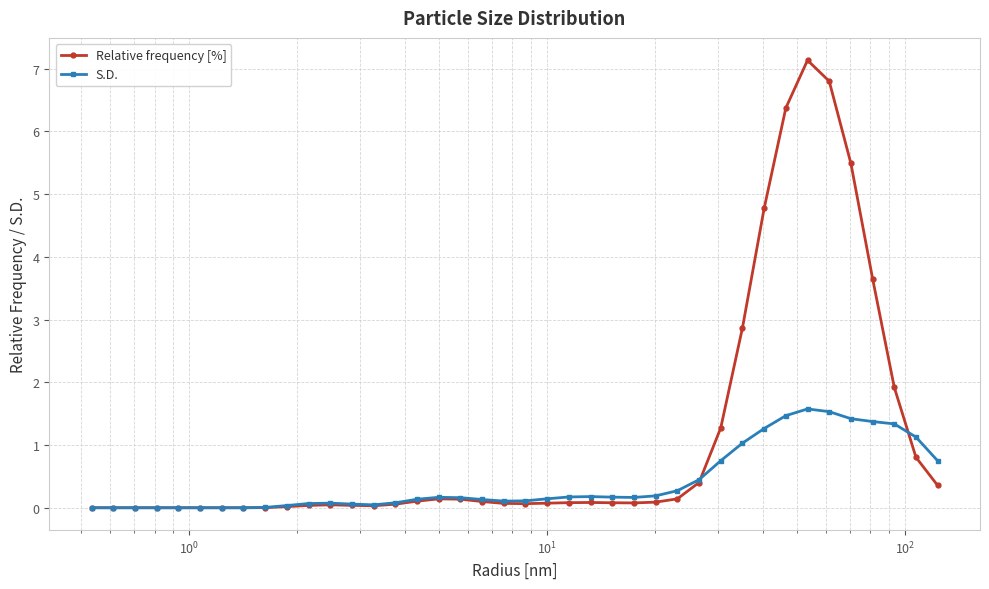

Does the chart have visible grid lines?

Yes